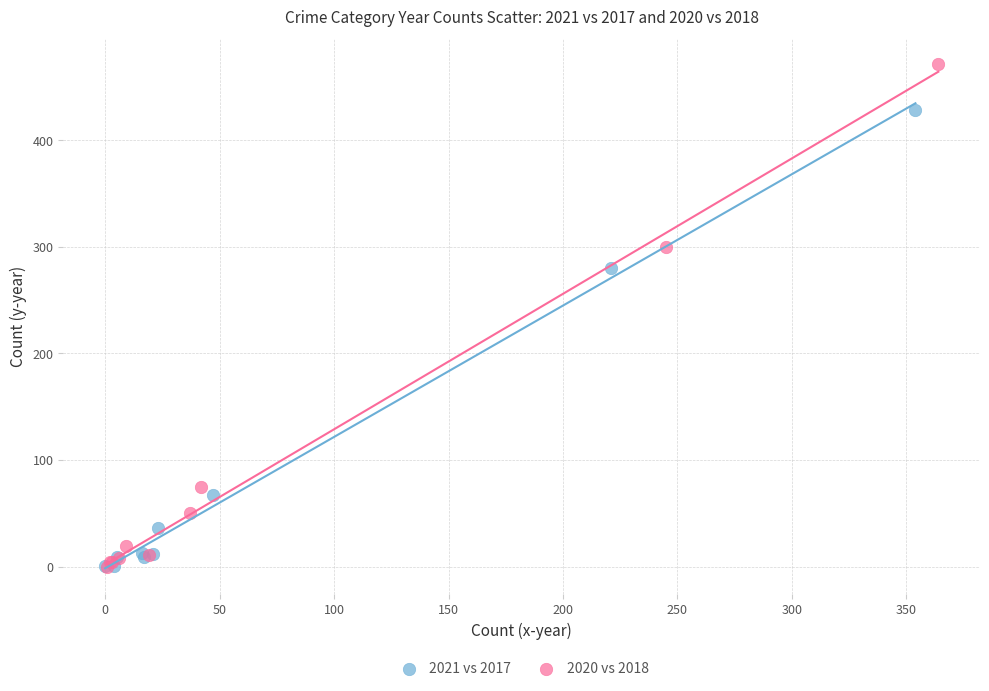

Which series contains the highest Y value?

2020 vs 2018